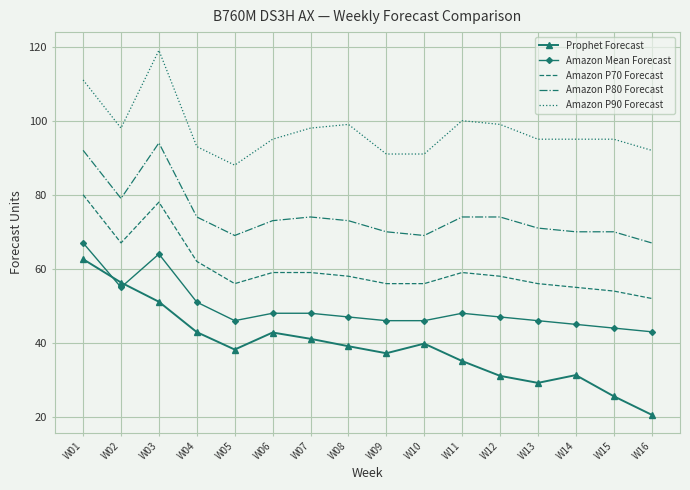

Rank the series by their maximum value, from highest to lowest.

Amazon P90 Forecast, Amazon P80 Forecast, Amazon P70 Forecast, Amazon Mean Forecast, Prophet Forecast